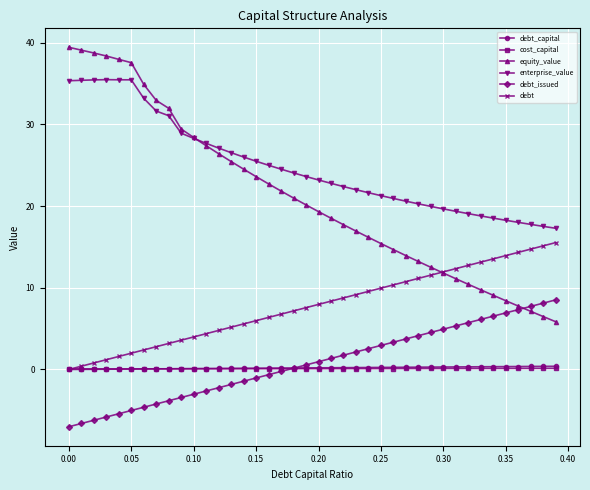

True or false: equity_value and debt_capital intersect in this chart.

False